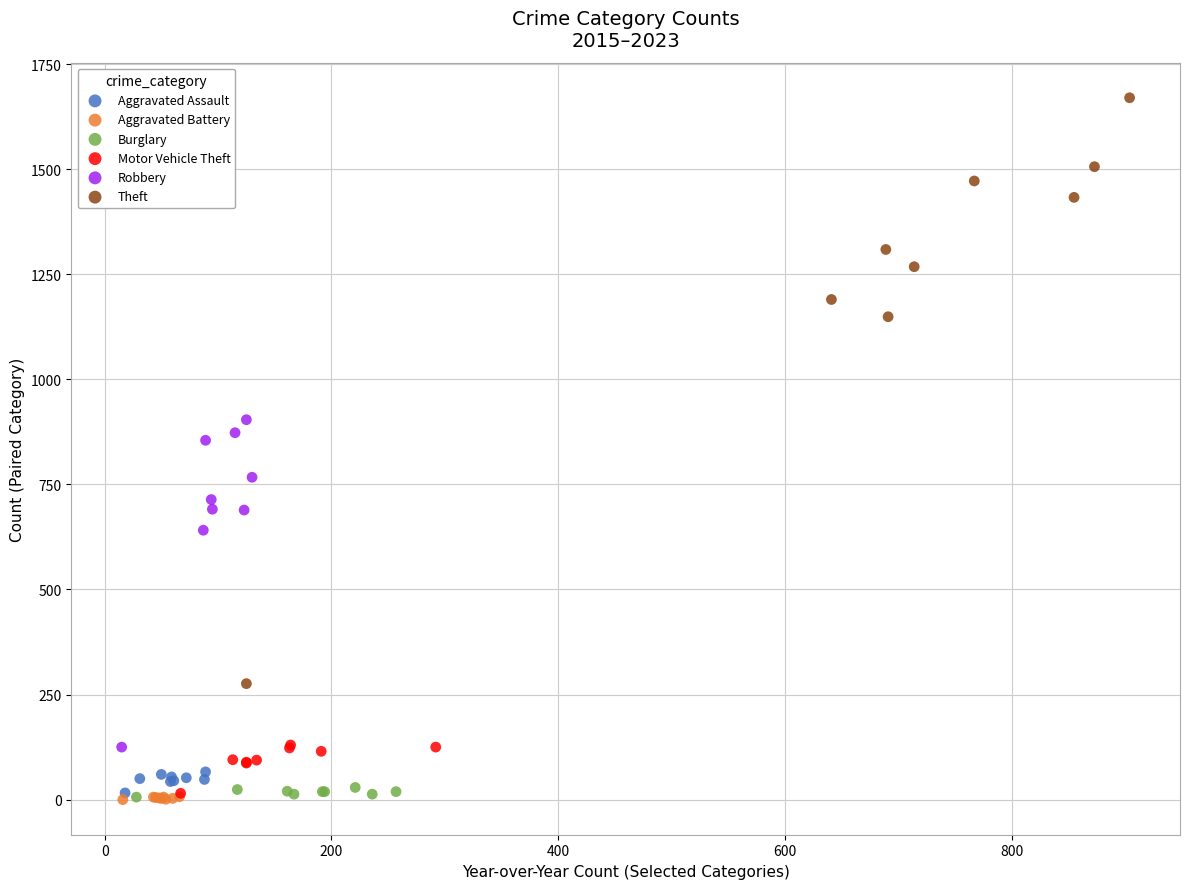

Which series contains the highest Y value?

Theft